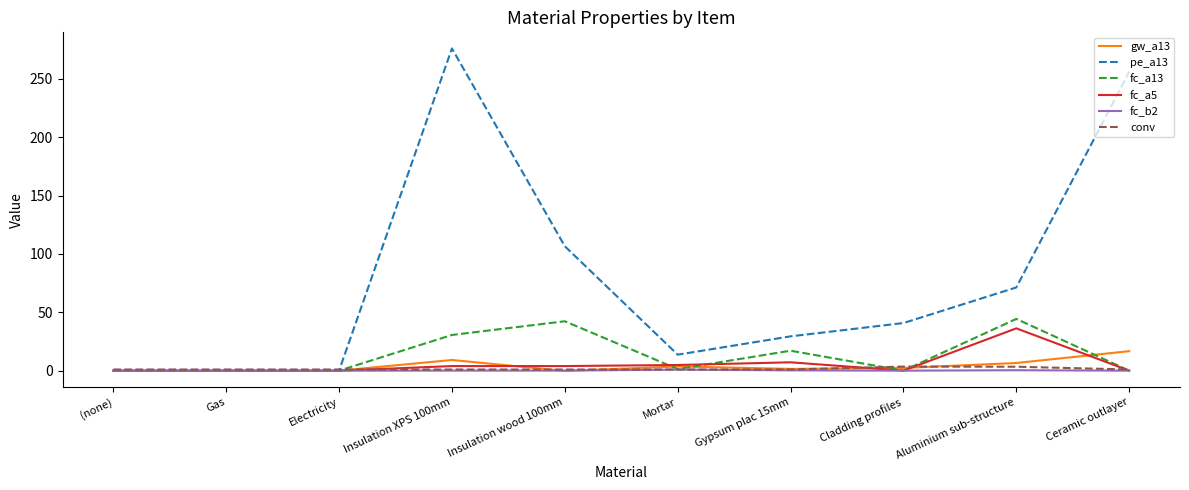

What is the spread (max minus min) of values at (none)?

1.0